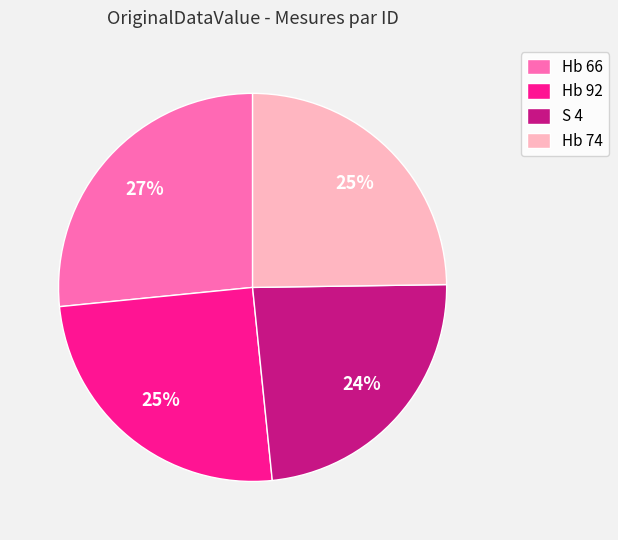

Do Hb 92 and Hb 66 together represent more than half of the pie?

Yes